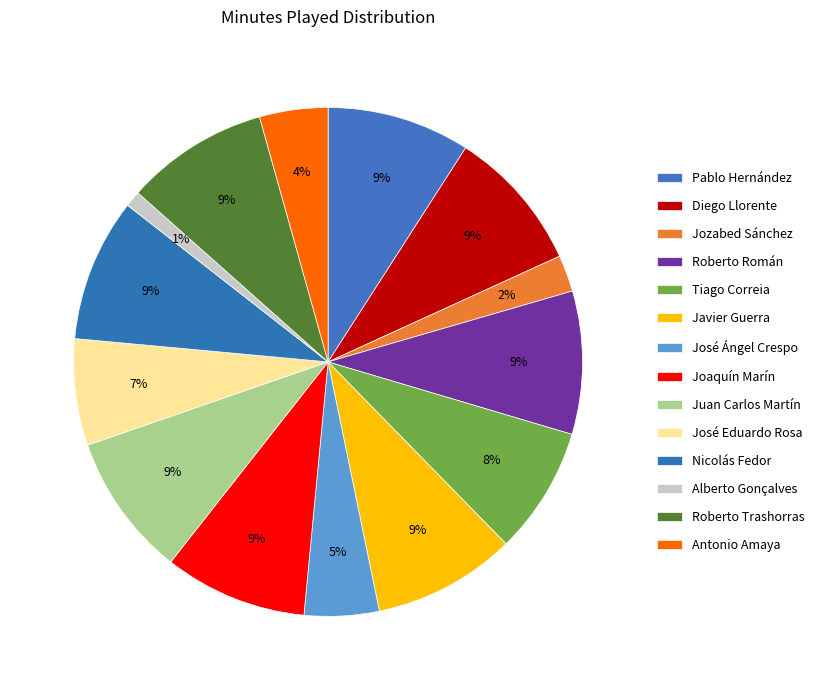

How many slices are in this pie chart?

14